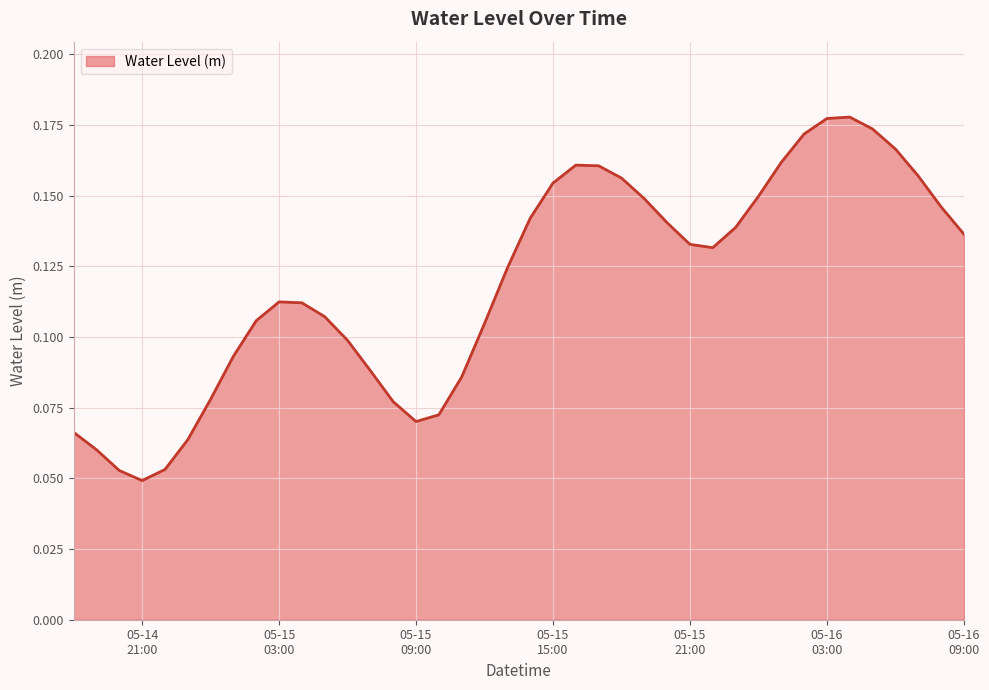

Does the chart display data point markers on the line(s)?

No